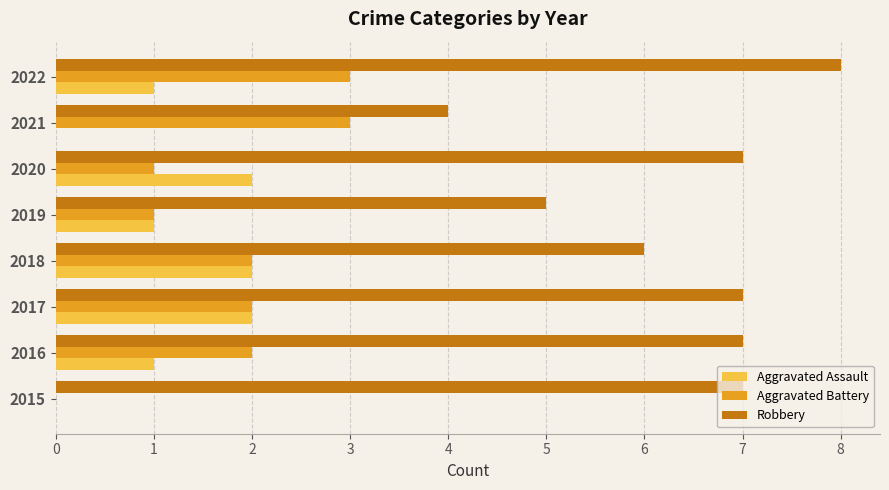

Which series has the widest spread of values?

Robbery